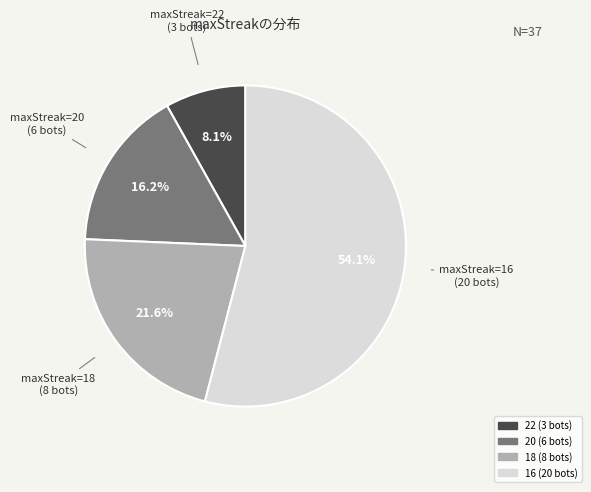

To the nearest percent, what is the average slice percentage?

25%